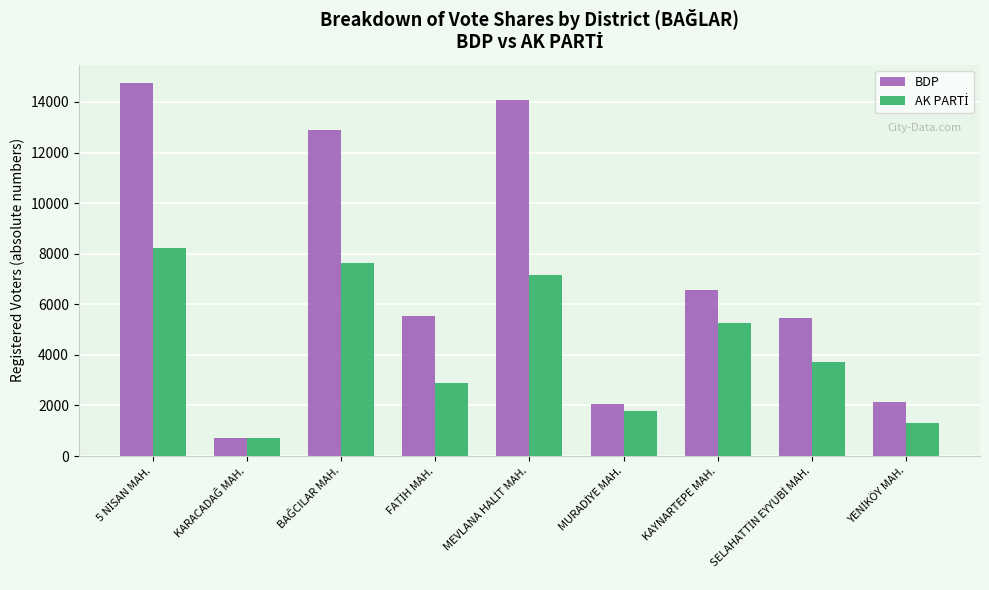

What is the sum of all BDP values?

64202